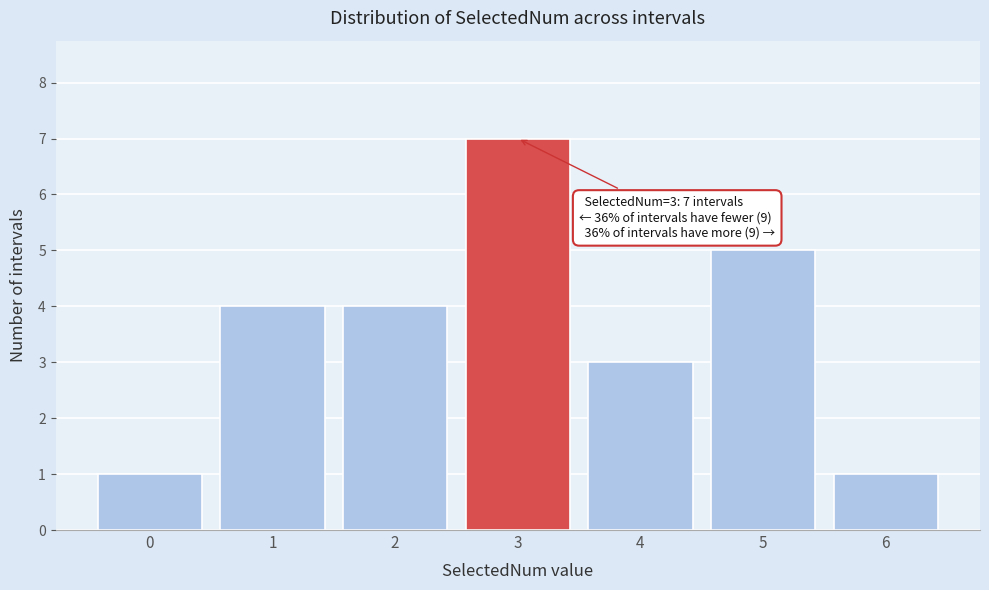

Reading left to right, transcribe all the data shown in this chart.

0=1	1=4	2=4	3=7	4=3	5=5	6=1